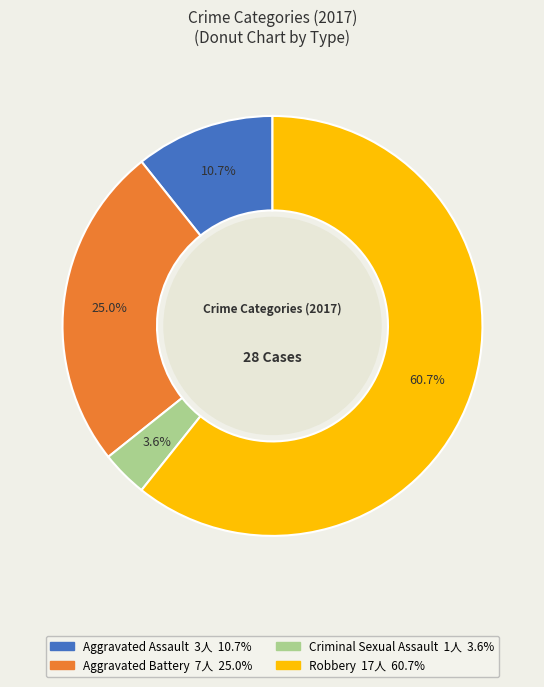

Is it true that Criminal Sexual Assault is 4% of the pie?

True